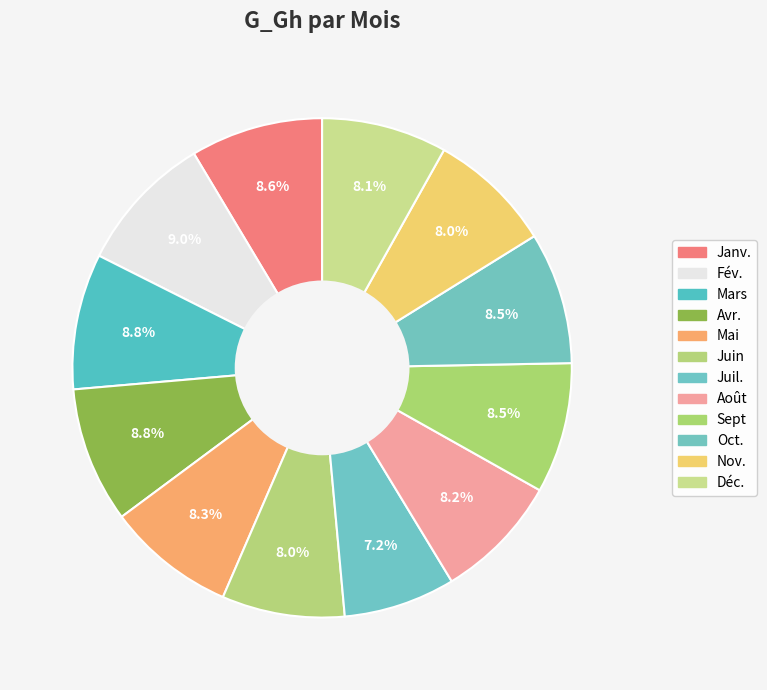

What is the change in value from Fév. to Mai?

-16